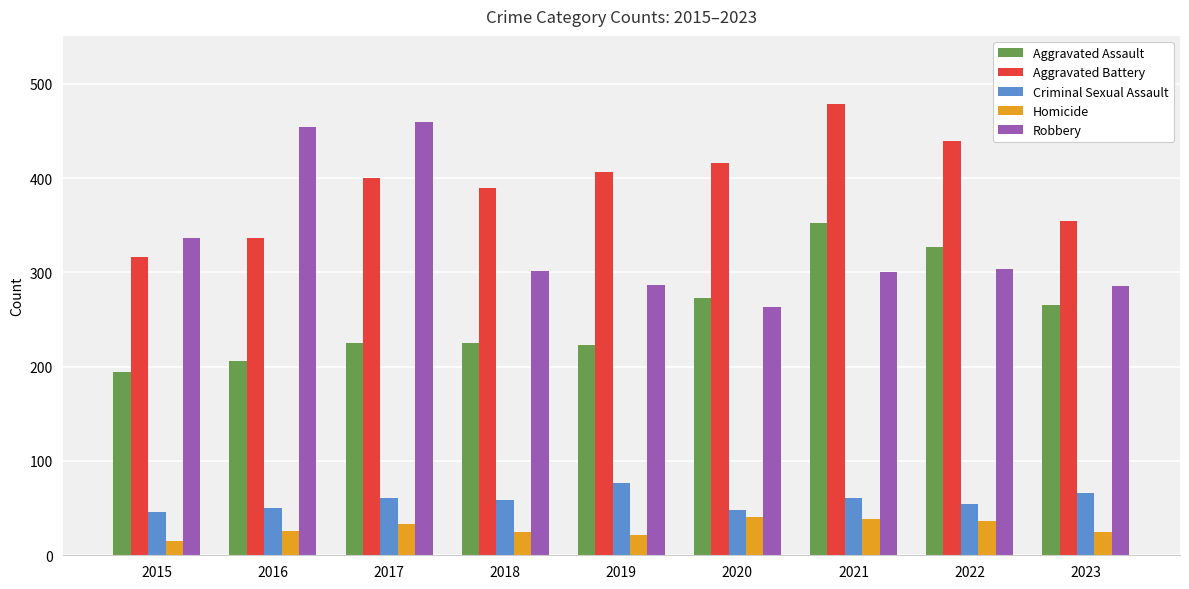

Which series has the widest spread of values?

Robbery